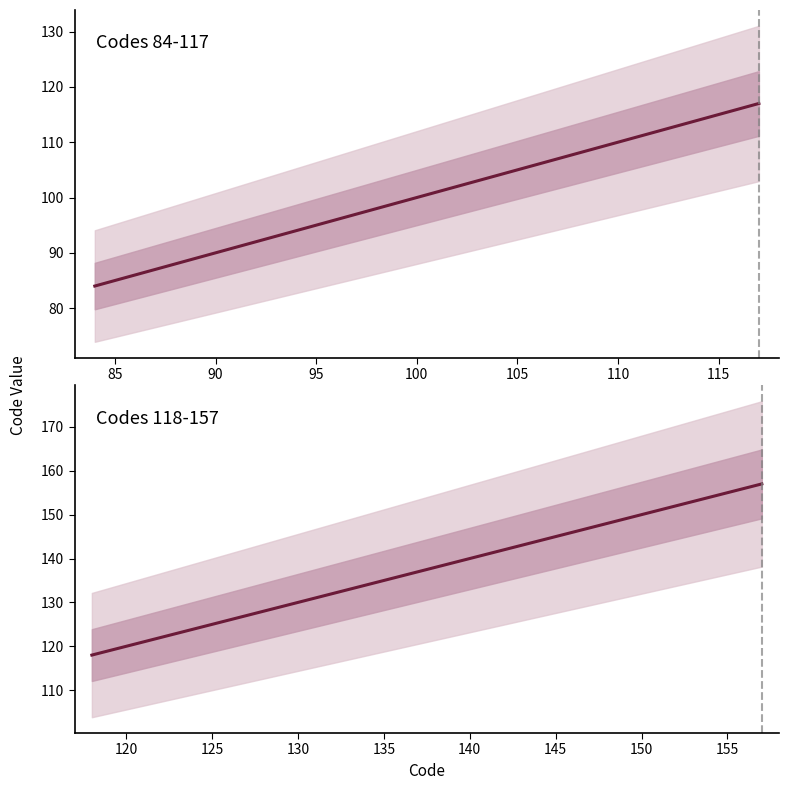

The value of Codes 84-117 at 80 is 47. True or false?

False